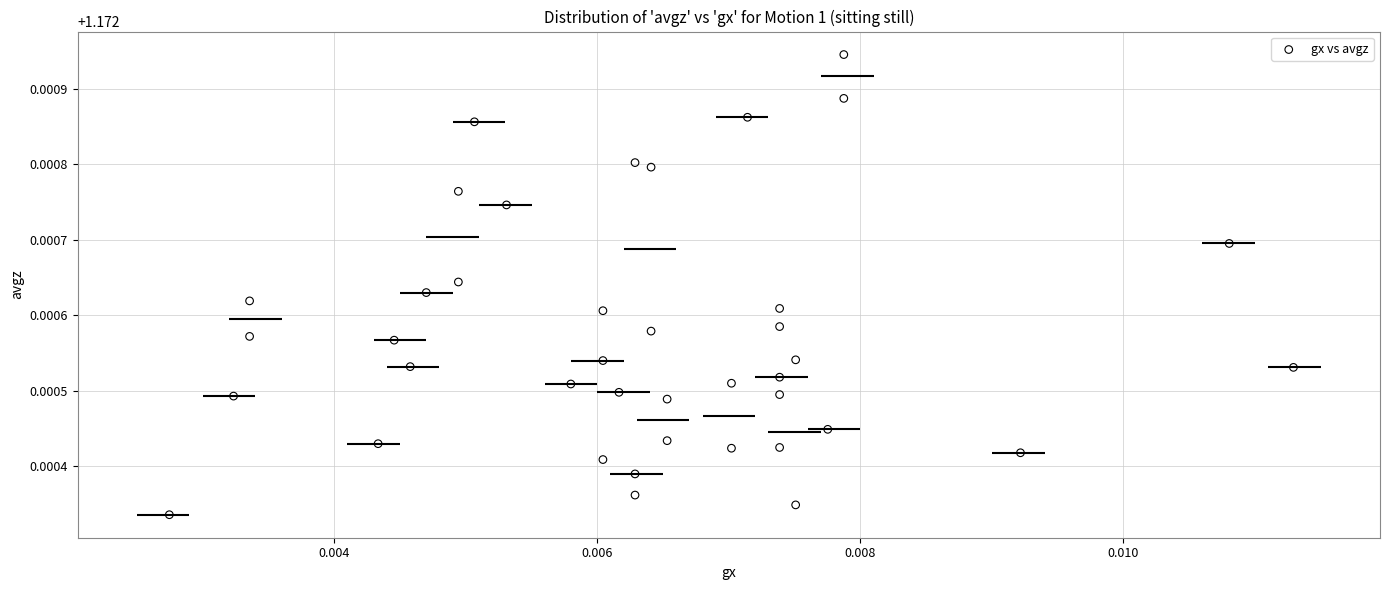

How many points are shown in the scatter plot?

40